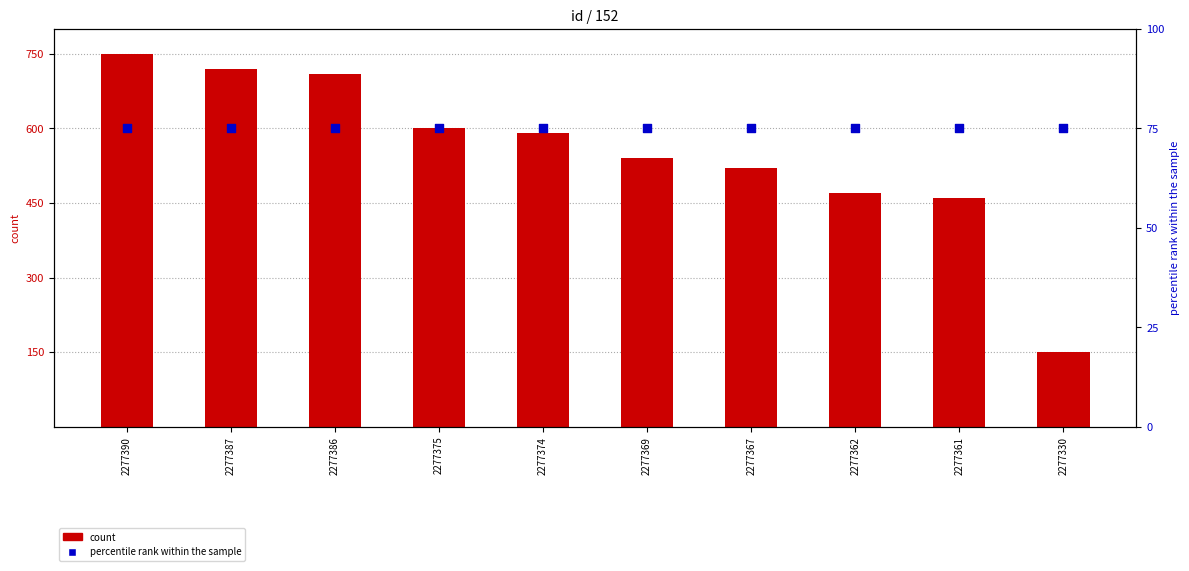

At how many categories does at least one series exceed 303?

9